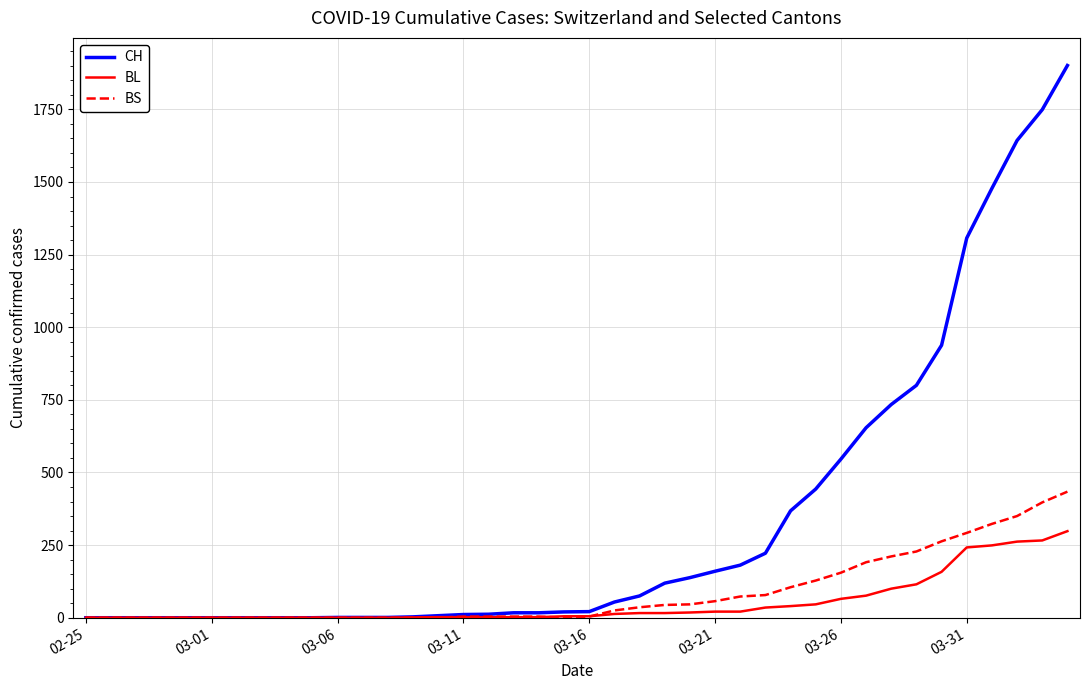

List the series in order of their peak value, lowest first.

BL, BS, CH